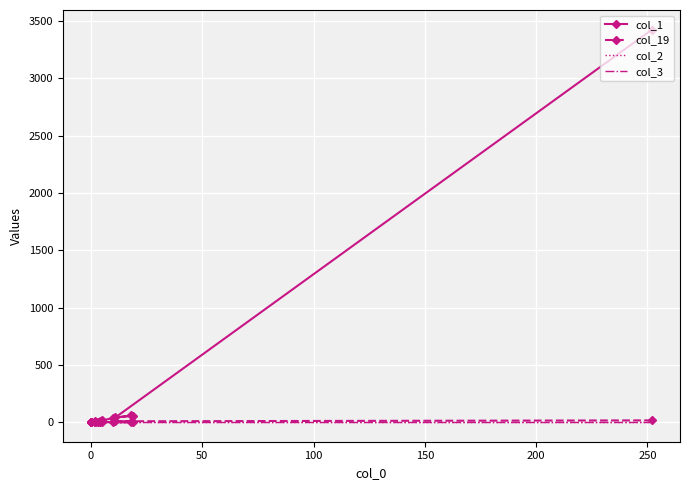

At how many categories does at least one series exceed 2769?

1